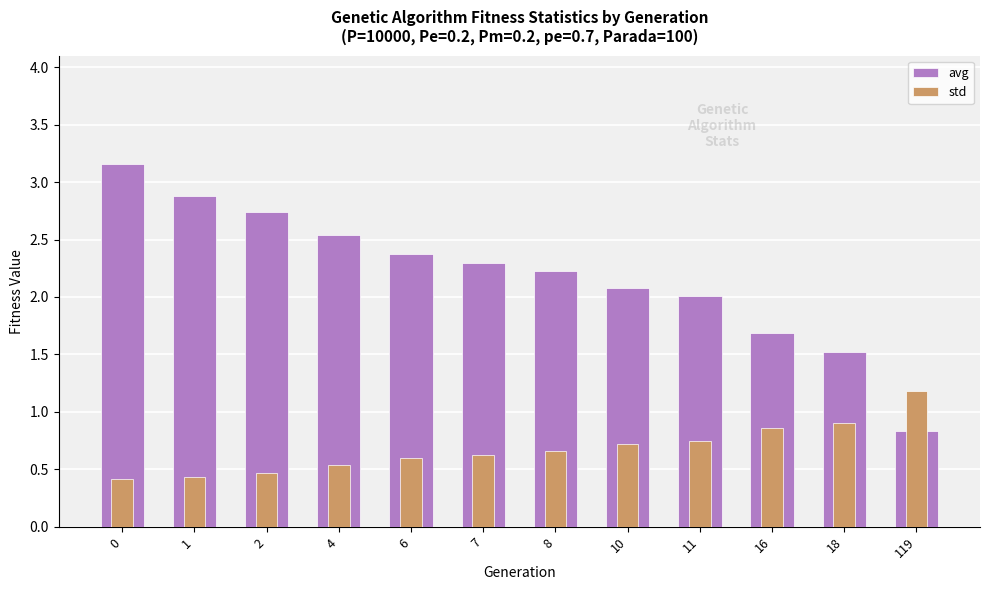

What are all the series names shown in the legend?

avg, std